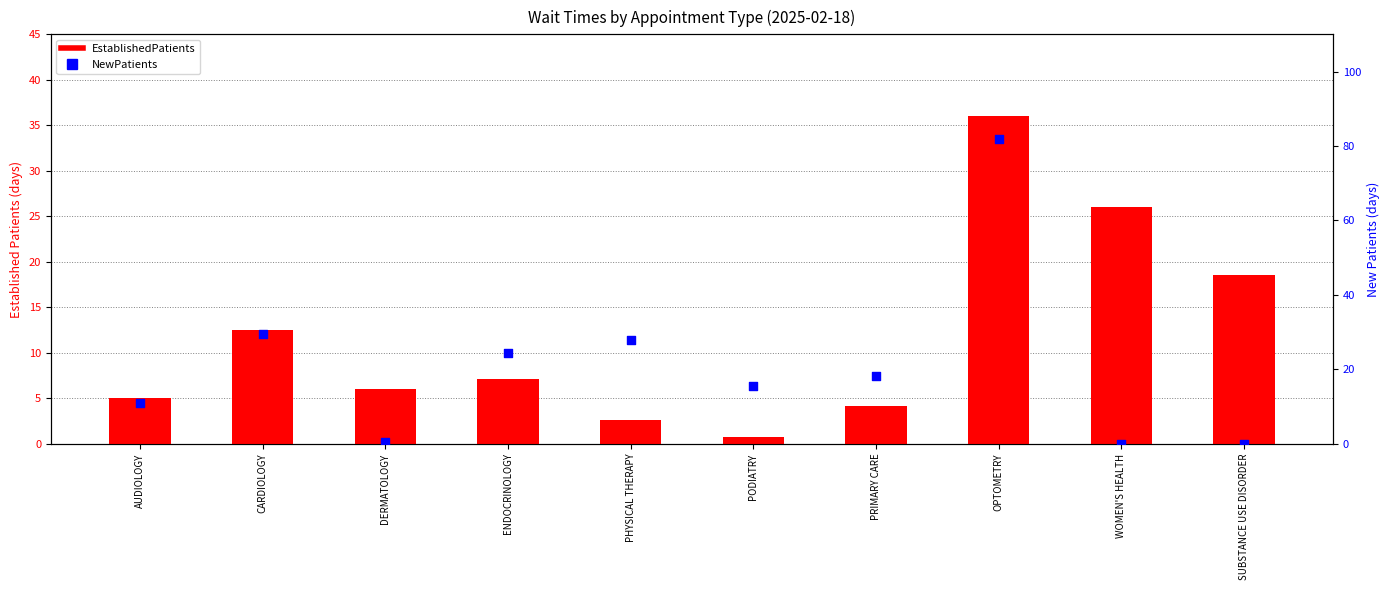

At which category is the sum across all series the highest?

OPTOMETRY